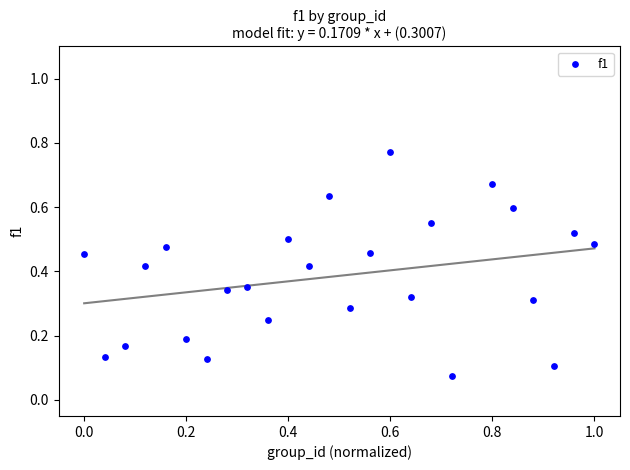

What is the range of X values (max minus min)?

1.0